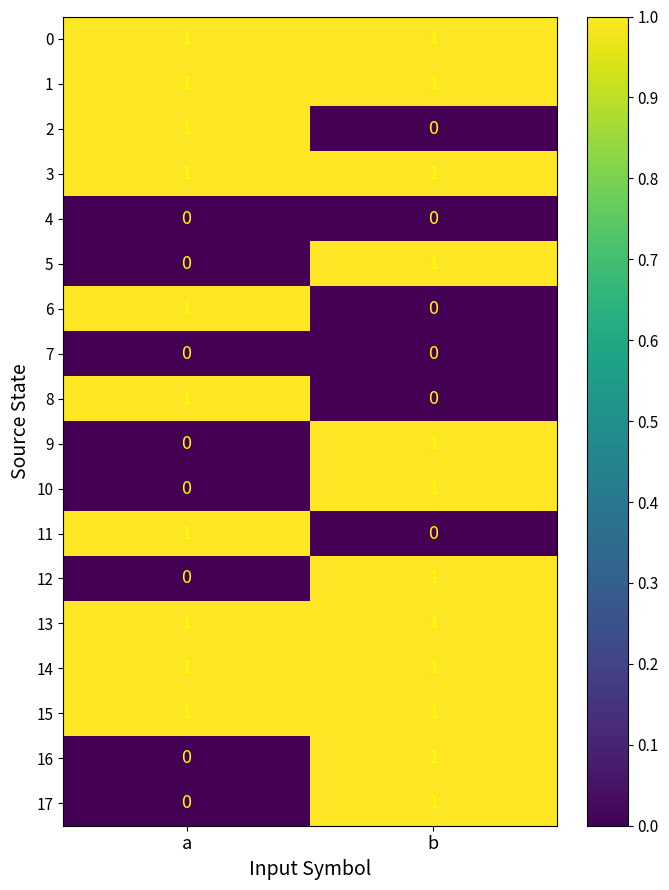

At which label is 6 closest to 0?

b